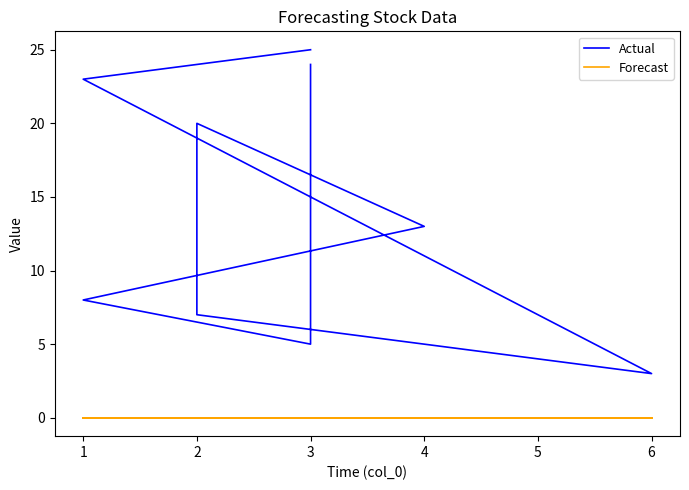

How many data points in Actual are above 13?

4